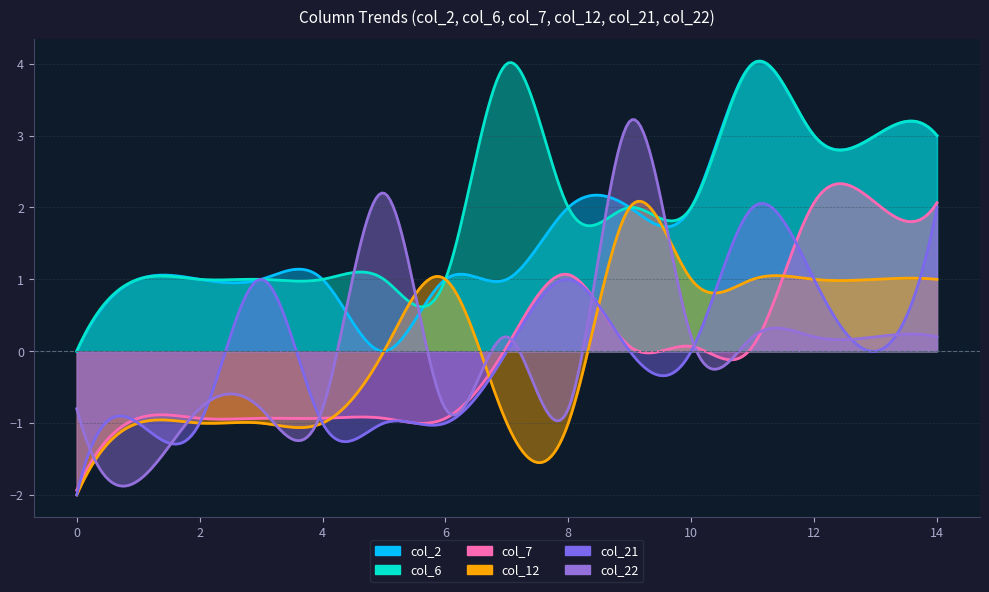

Which series ends up on top after the final intersection of col_7 and col_12?

col_7